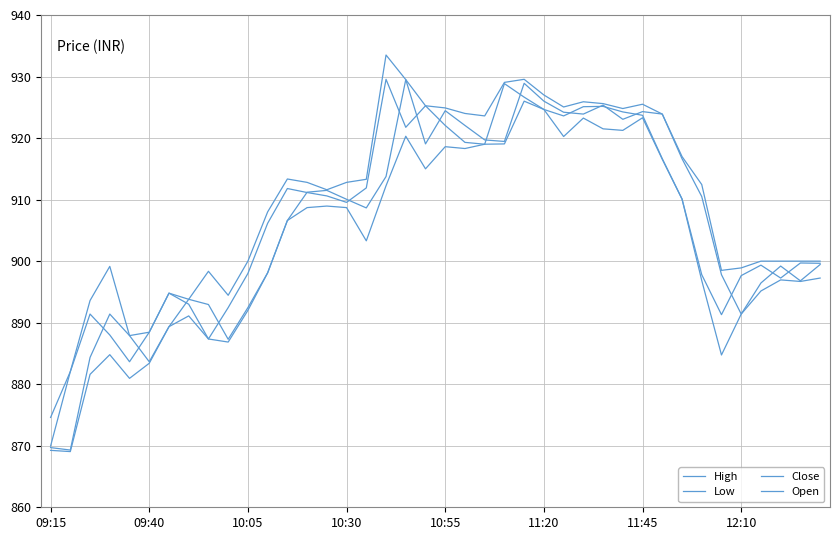

Does the chart have visible grid lines?

Yes